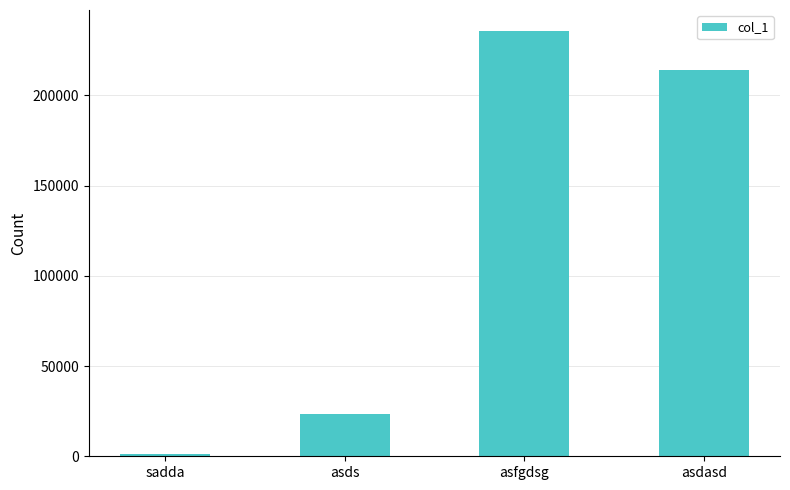

What is the ratio of the value at asfgdsg to the value at asds?

10.1